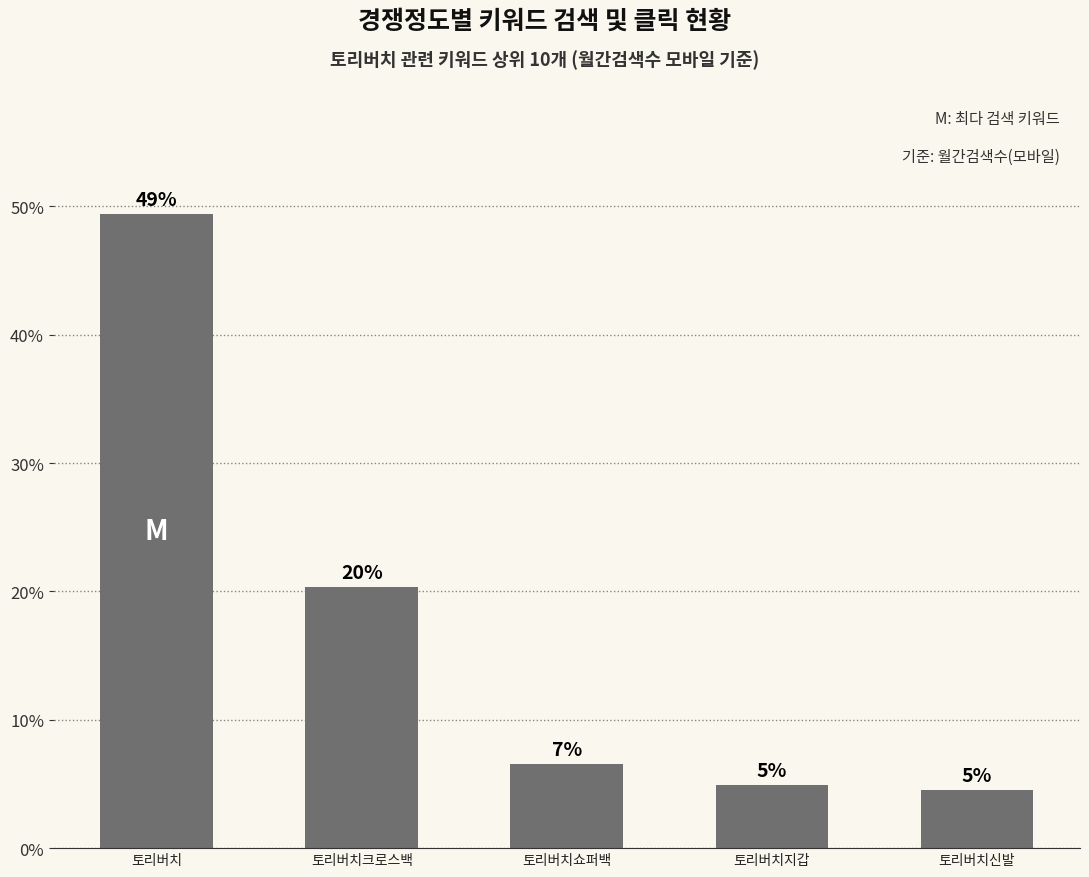

Approximately how many times larger is the value at 토리버치크로스백 compared to 토리버치지갑?

4.1